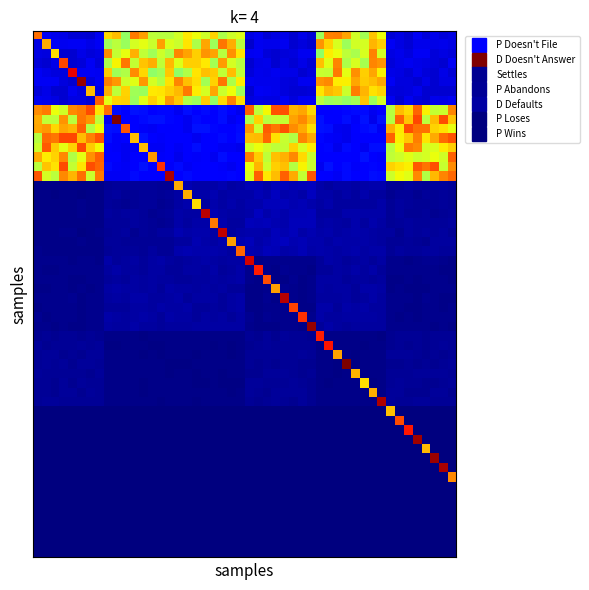

List the series in order of their peak value, lowest first.

P Wins, P Loses, D Defaults, P Abandons, Settles, P Doesn't File, D Doesn't Answer